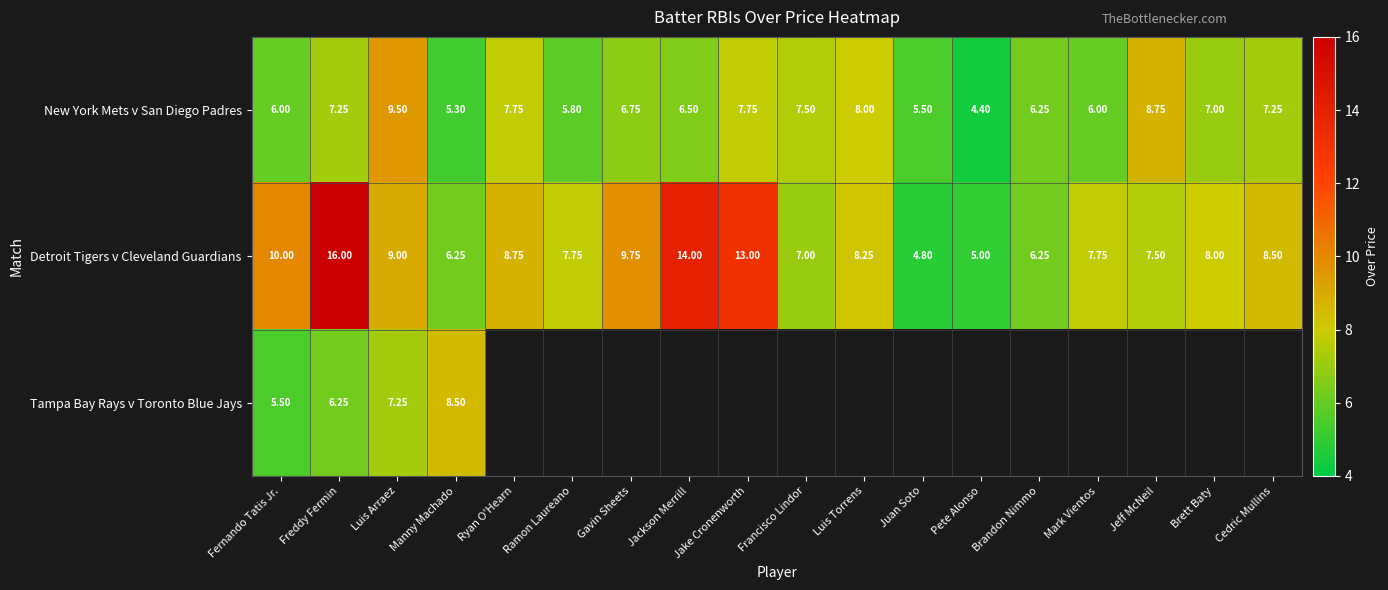

The New York Mets v San Diego Padres series shows 2.2 at Luis Torrens. True or false?

False